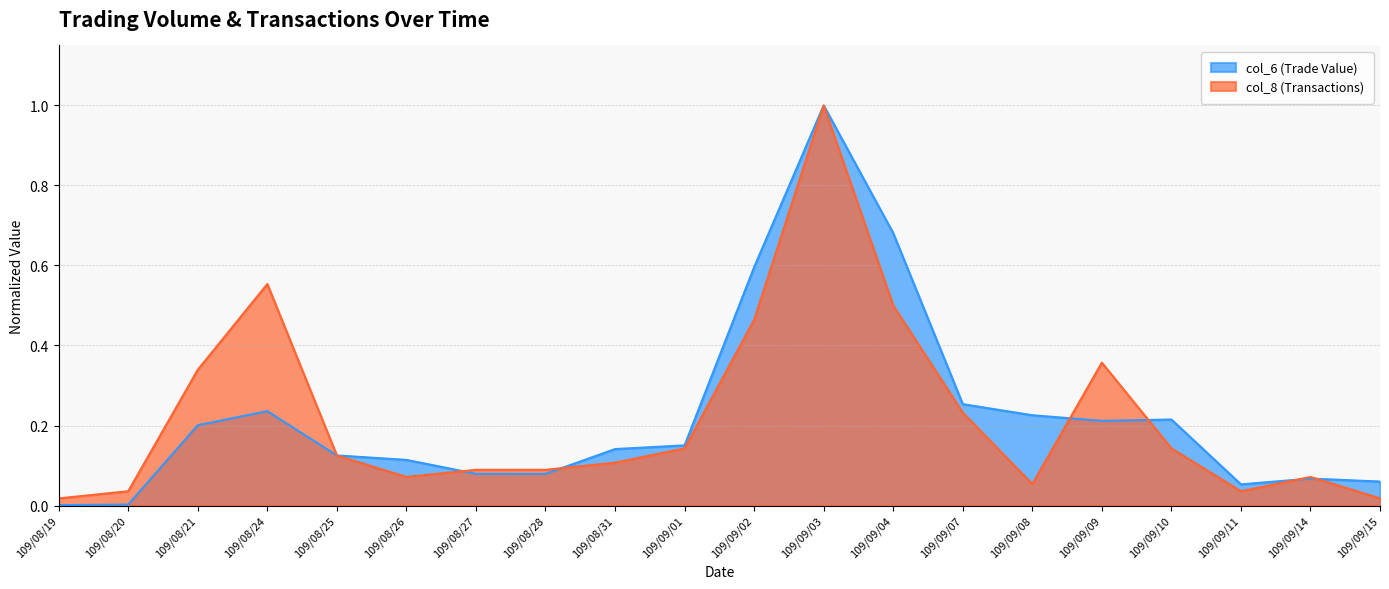

What is the difference between the highest and lowest values at 109/08/24?

0.3